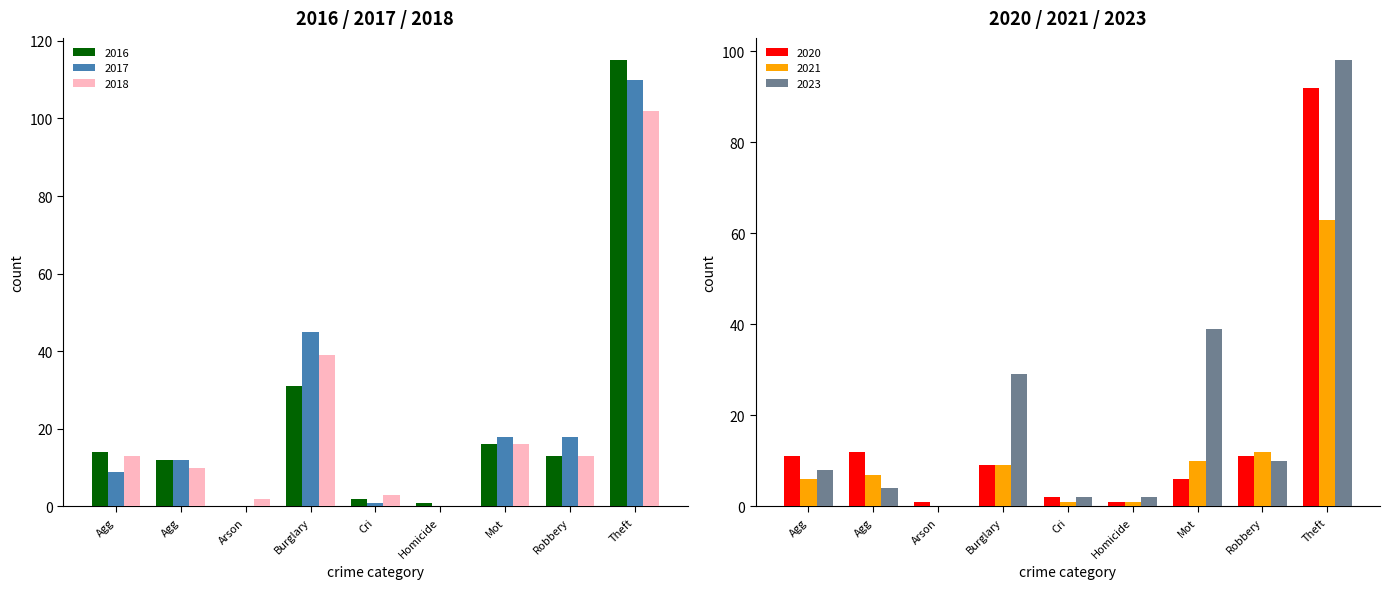

What is the label of the 1st bar from the right?

Theft